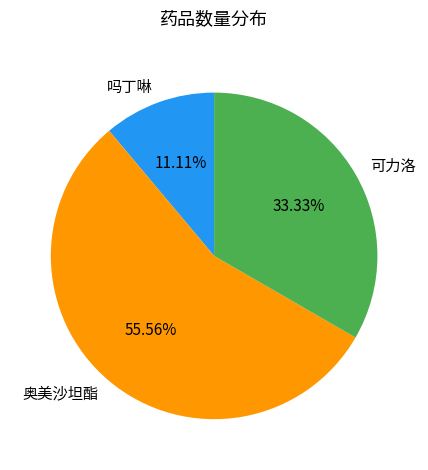

What percentage is the 可力洛 slice, to the nearest percent?

33%